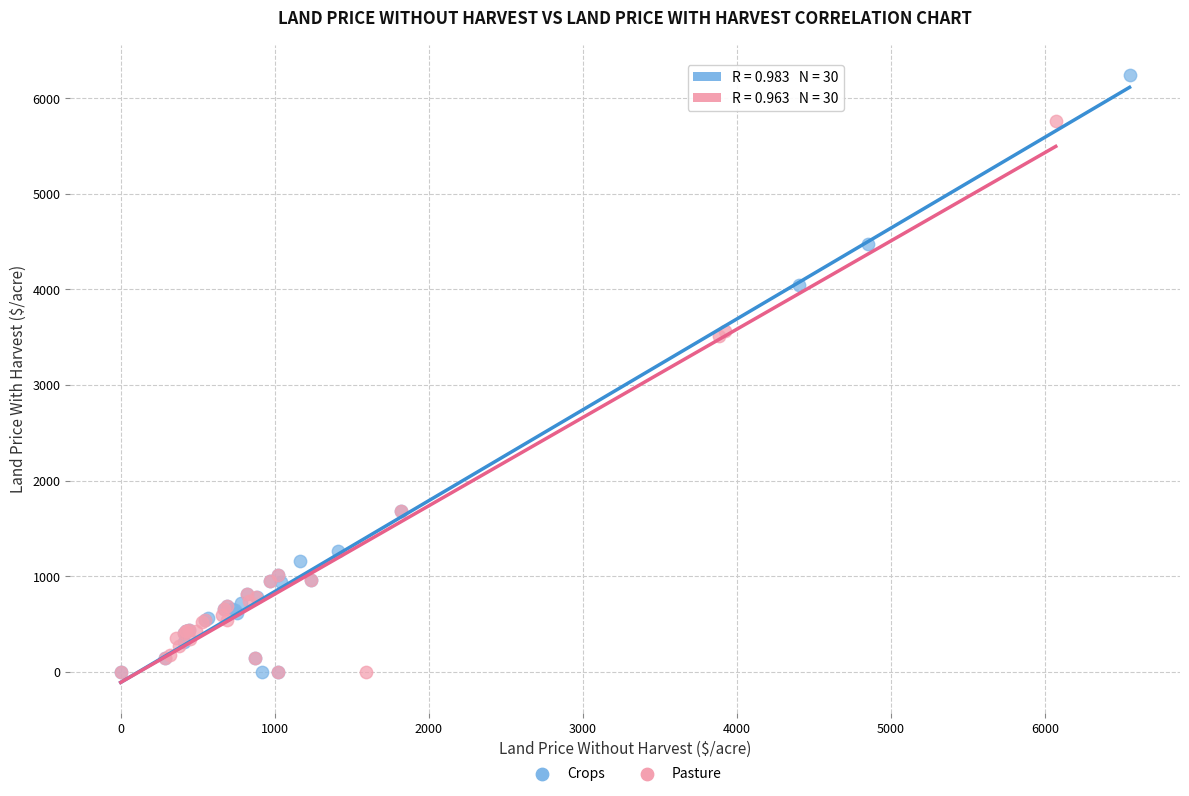

Which series contains the highest Y value?

Crops